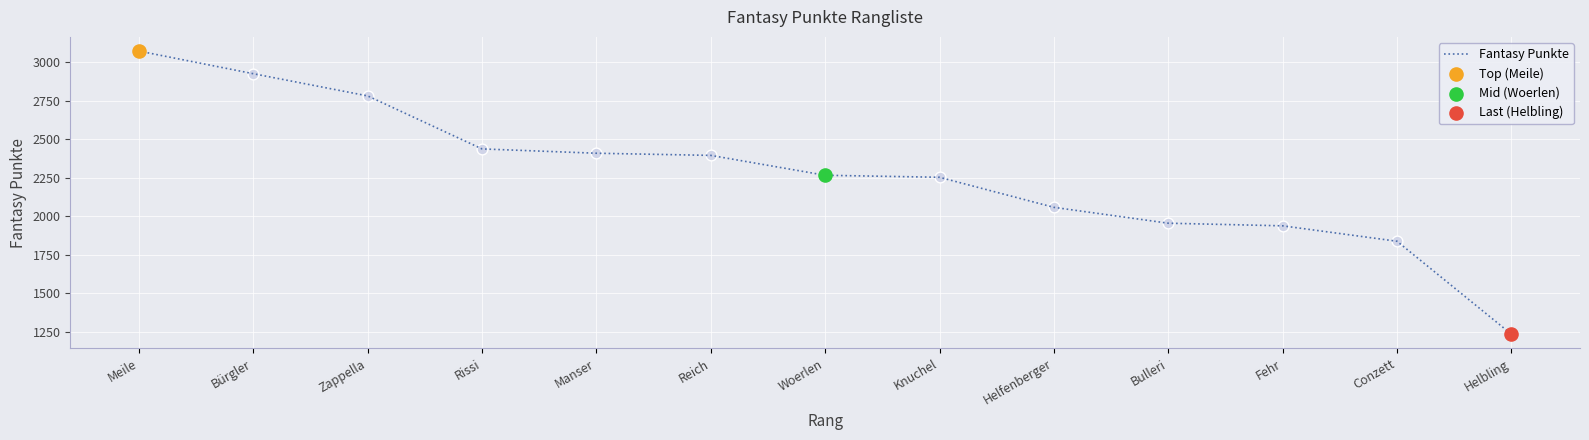

Which has a higher value, Woerlen or Reich?

Reich